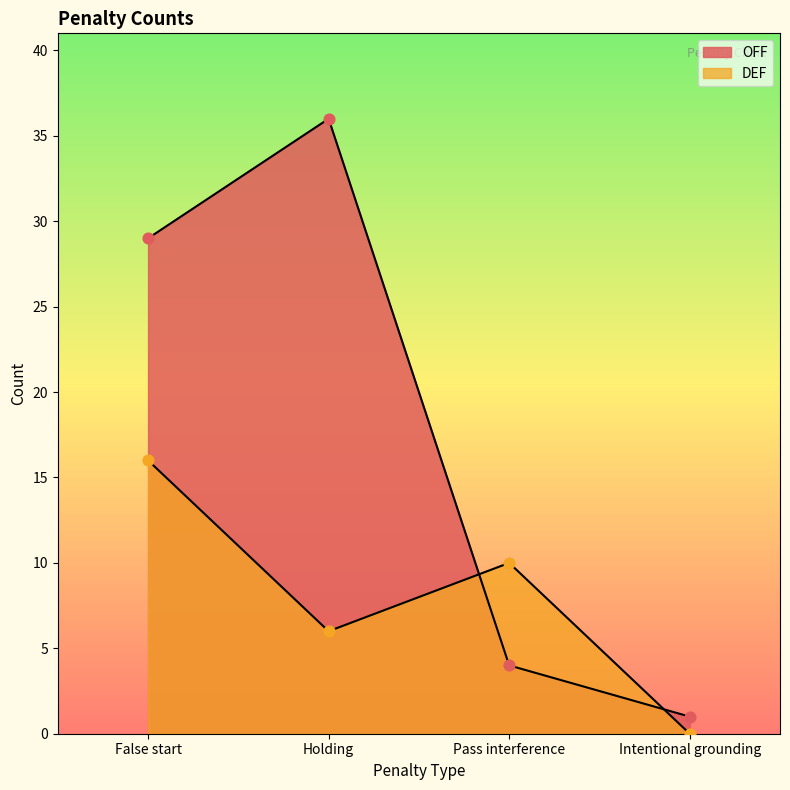

Which series has the widest spread of Y values?

OFF